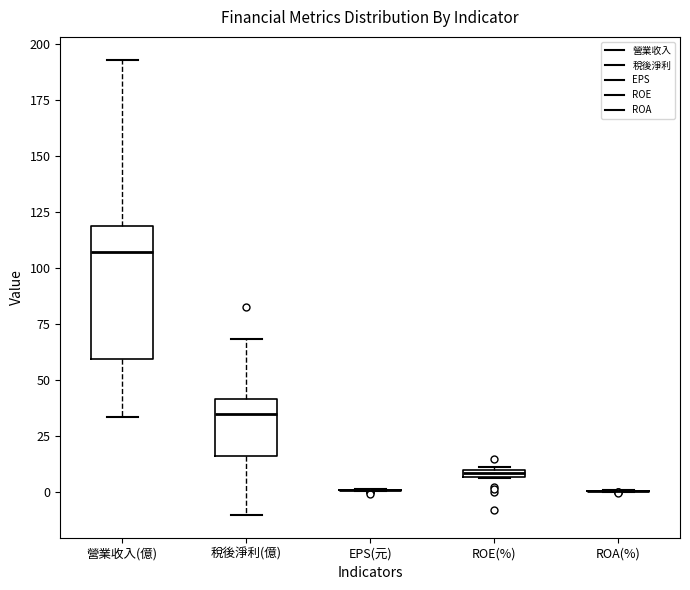

Which box is the tallest, from its lower edge to its upper edge?

營業收入(億)